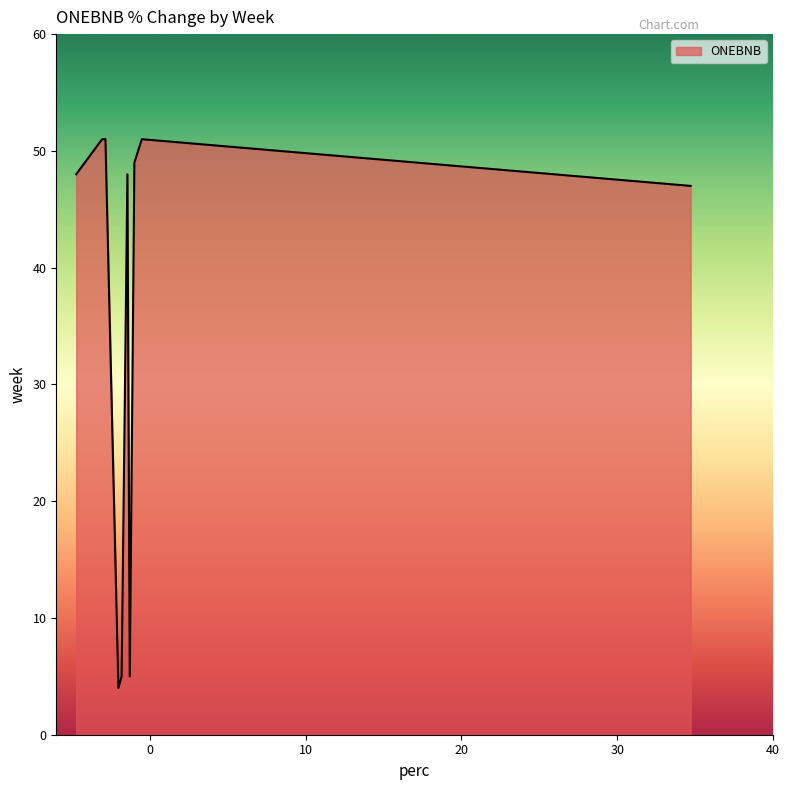

True or false: the data has more than 0 interior local peaks.

True